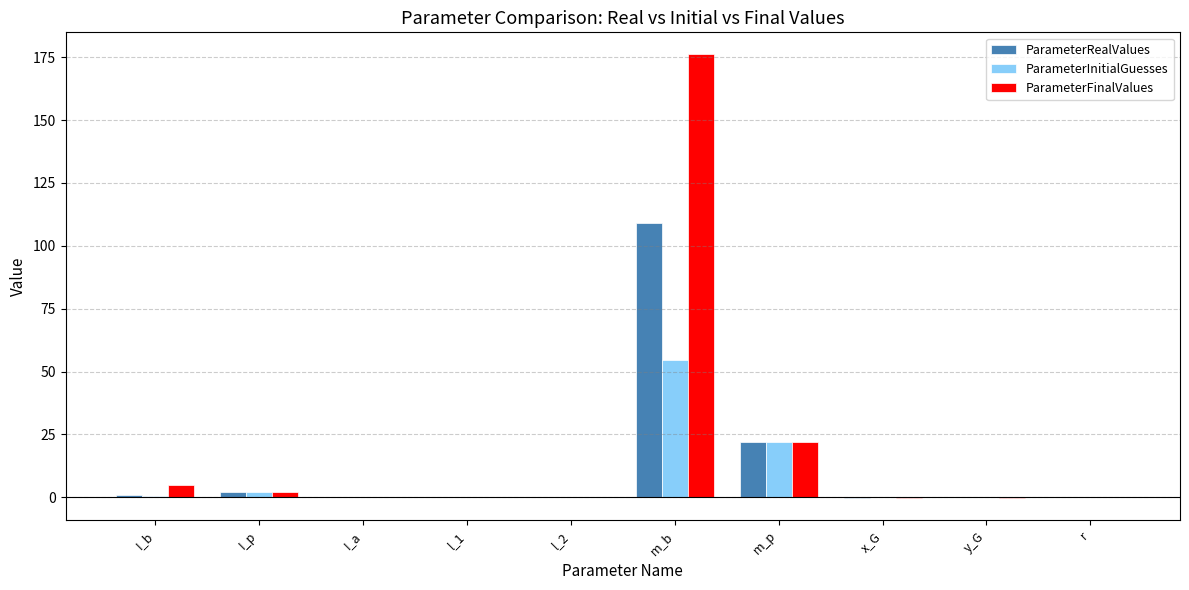

Between m_b and y_G, which series saw the biggest shift?

ParameterFinalValues